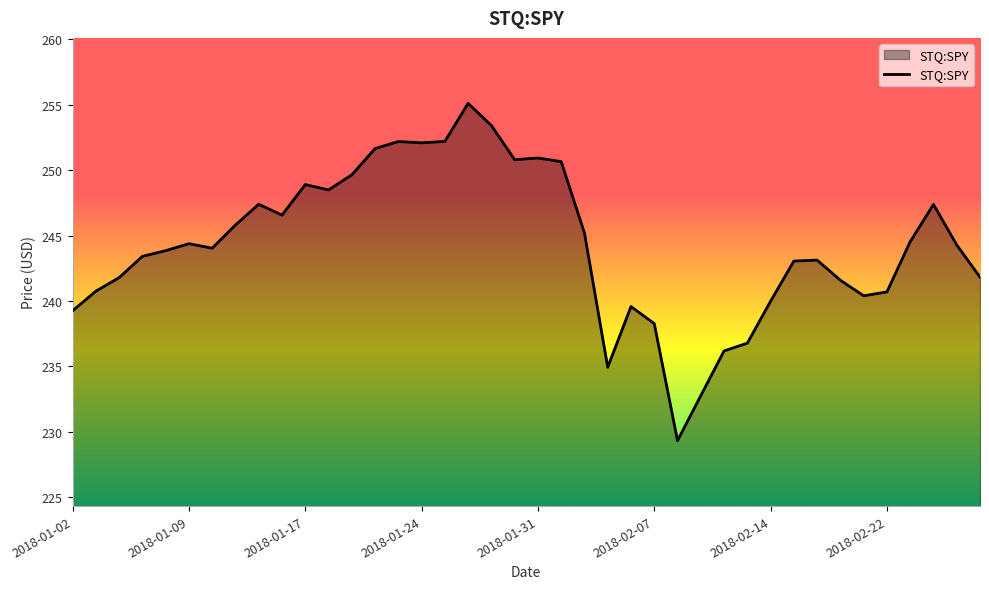

What is the maximum value shown in the chart?

255.1